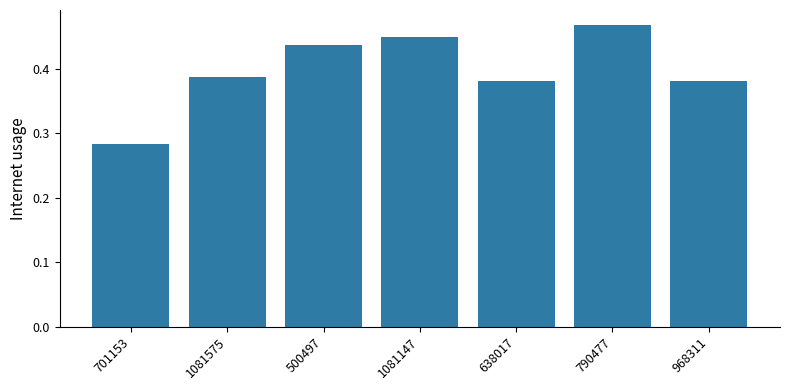

What is the change in value from 701153 to 1081575?

+0.1